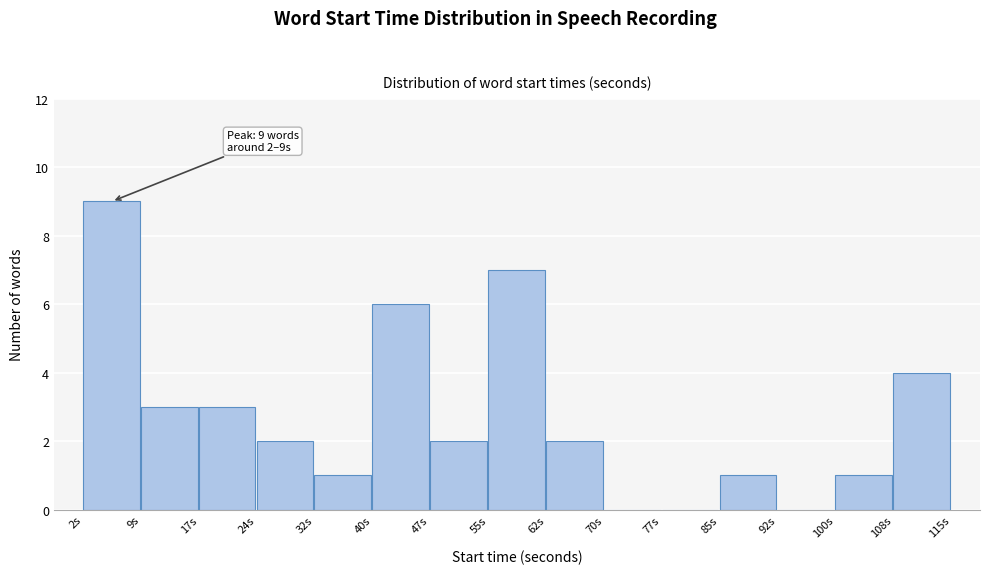

Over which range of the x-axis is the bar tallest?

2 to 9